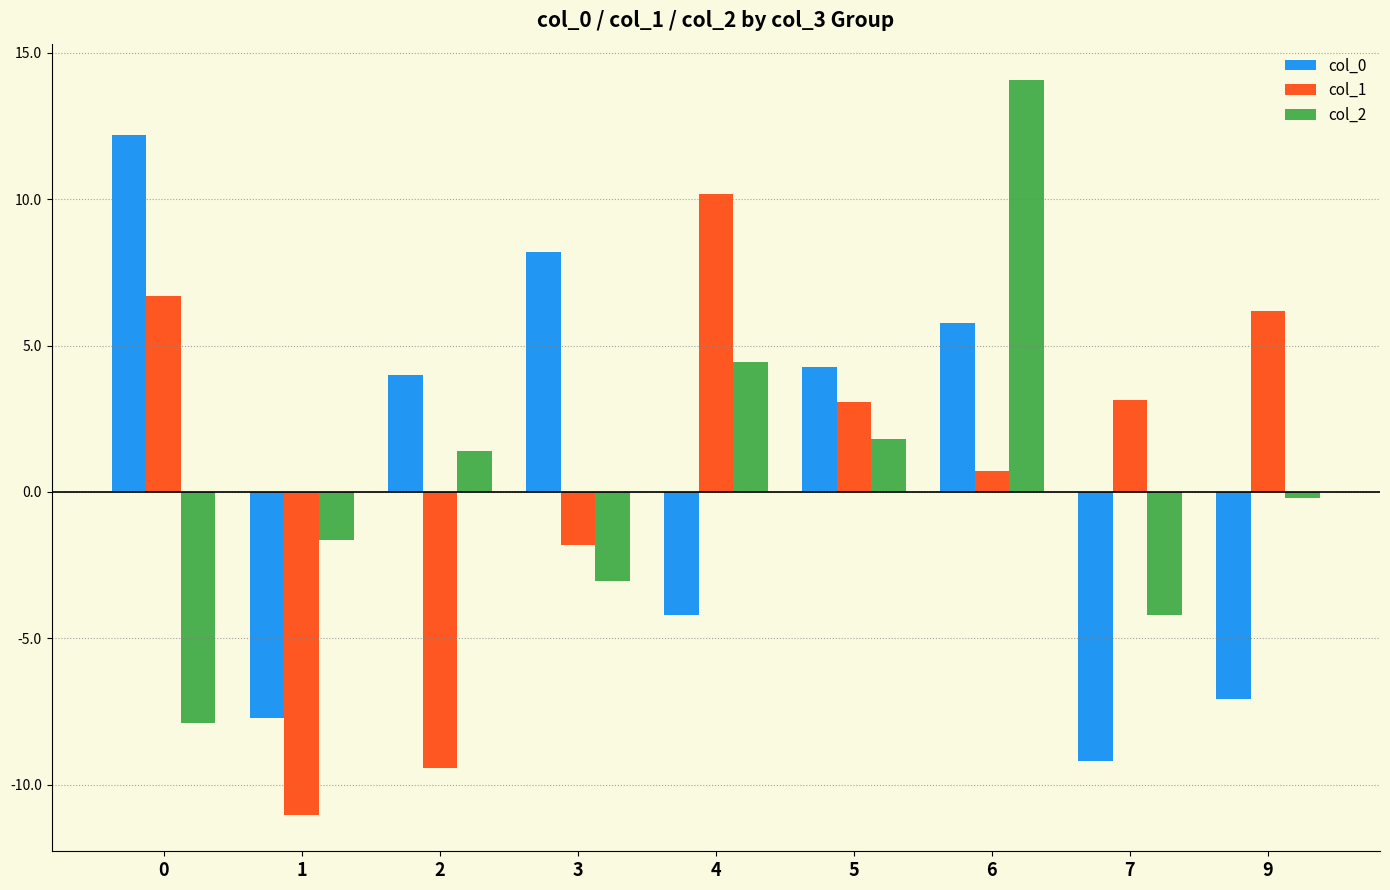

The col_0 series shows 3.2 at 6. True or false?

False